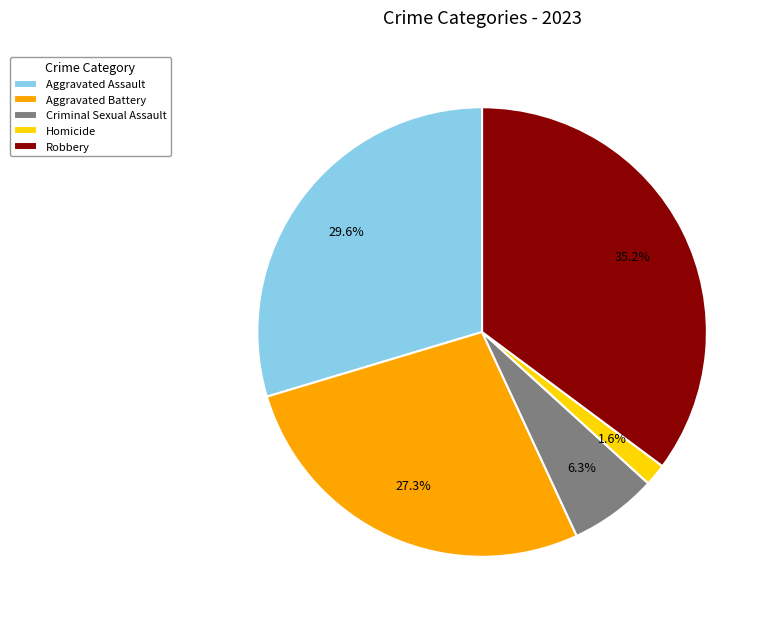

Does Aggravated Battery represent more than half of the total?

No